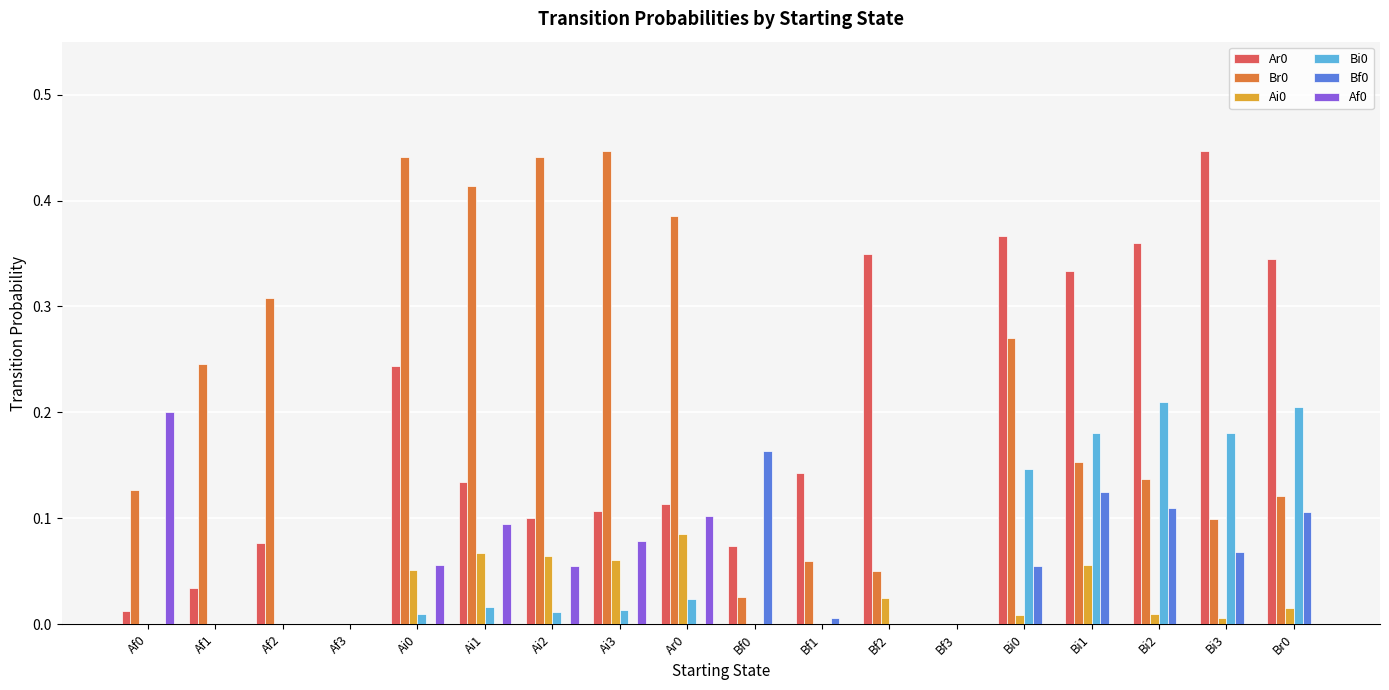

True or false: Ar0 has a value of 0.1 at Bf0.

True